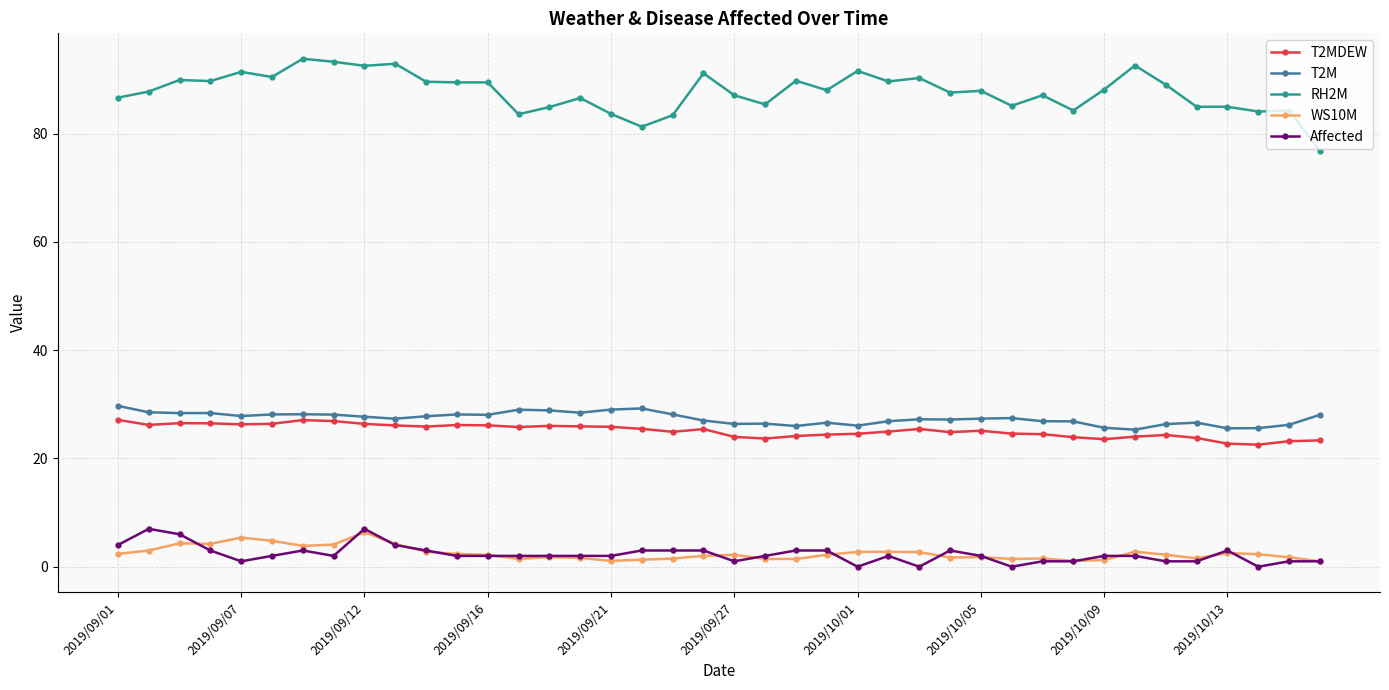

Which series has the largest total across all categories?

RH2M